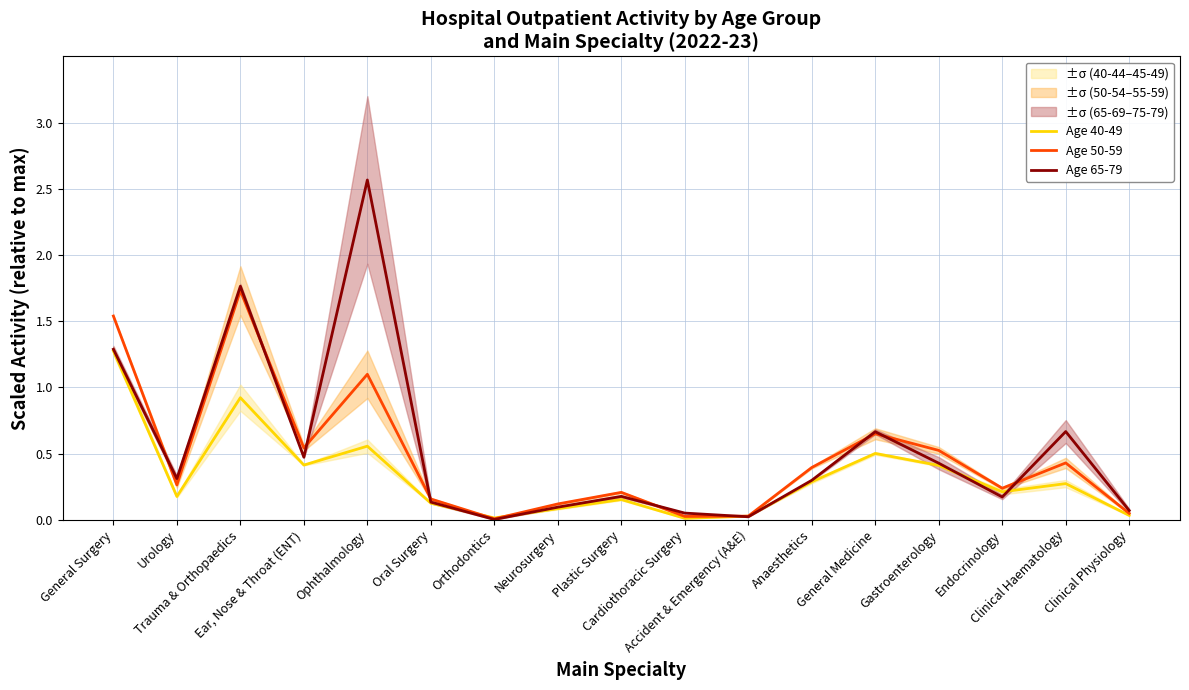

What is the difference between the maximum and second lowest values in the Age 50-59 series?

1.7